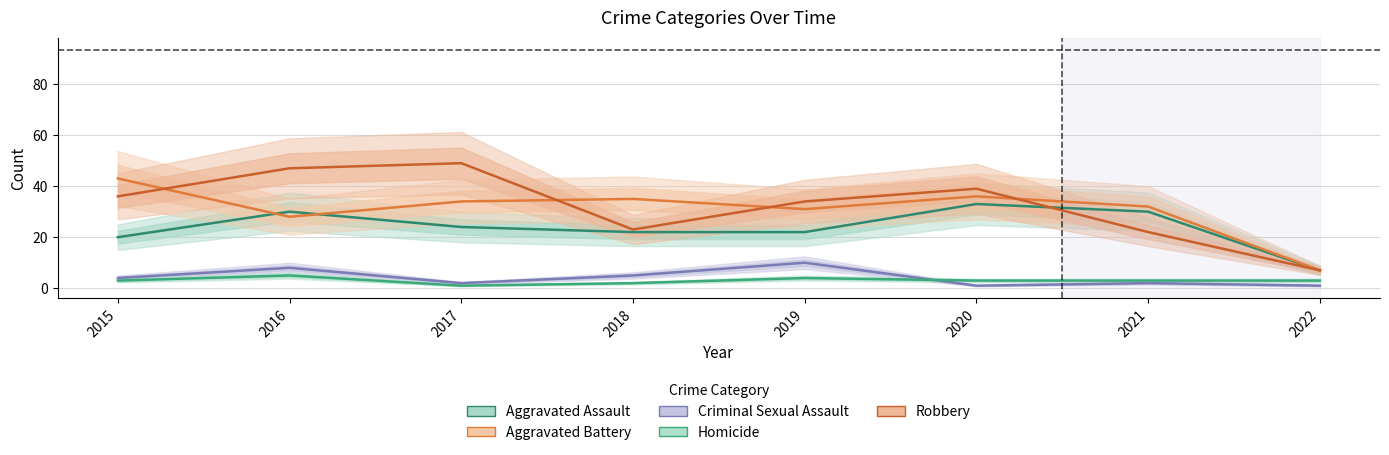

At how many categories does at least one series exceed 16?

7